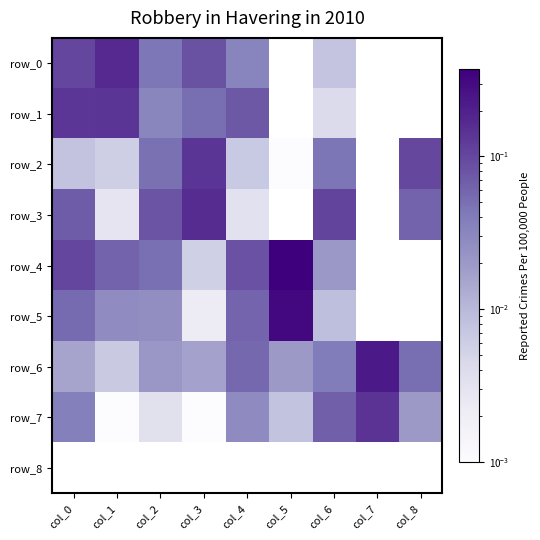

Reading right to left, what are all the values shown in this chart?

row_0: 0.0	0.0	0.0	0.0	0.0	0.1	0.0	0.2	0.1
row_1: 0.0	0.0	0.0	0.0	0.1	0.1	0.0	0.1	0.1
row_2: 0.1	0.0	0.0	0.0	0.0	0.1	0.0	0.0	0.0
row_3: 0.1	0.0	0.1	0.0	0.0	0.2	0.1	0.0	0.1
row_4: 0.0	0.0	0.0	0.4	0.1	0.0	0.1	0.1	0.1
row_5: 0.0	0.0	0.0	0.3	0.1	0.0	0.0	0.0	0.1
row_6: 0.1	0.2	0.0	0.0	0.1	0.0	0.0	0.0	0.0
row_7: 0.0	0.1	0.1	0.0	0.0	0.0	0.0	0.0	0.0
row_8: 0.0	0.0	0.0	0.0	0.0	0.0	0.0	0.0	0.0